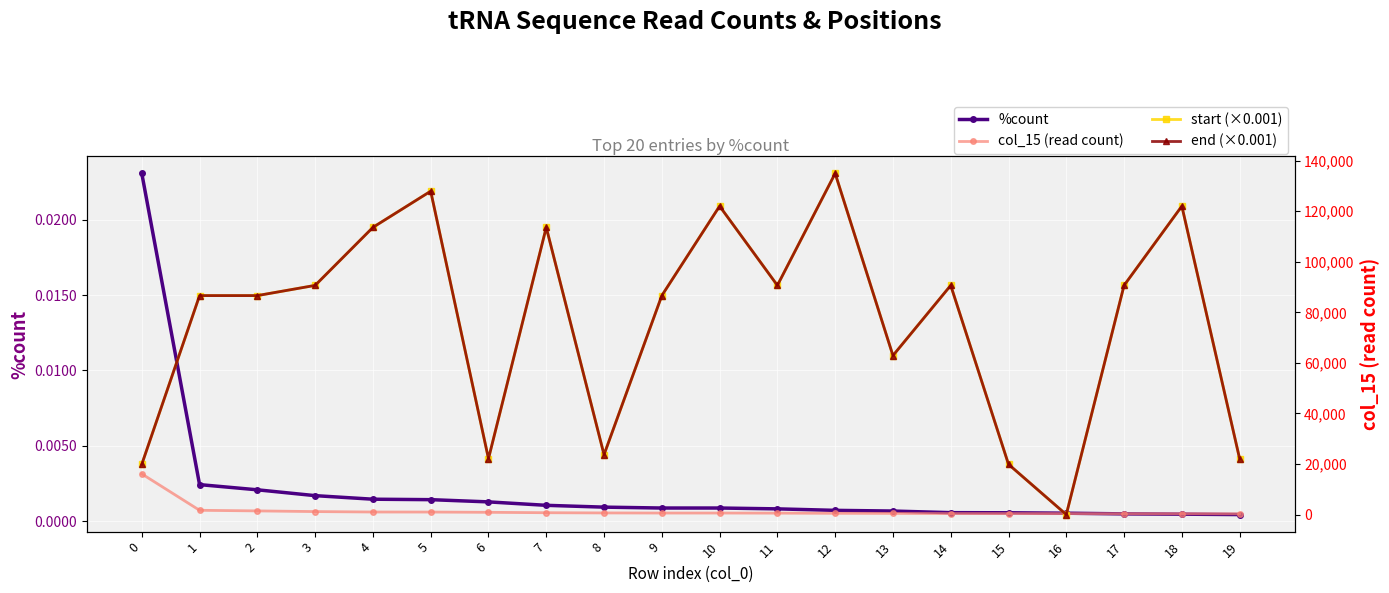

Is it true that col_15 (read count) equals 327.4 at 9?

False